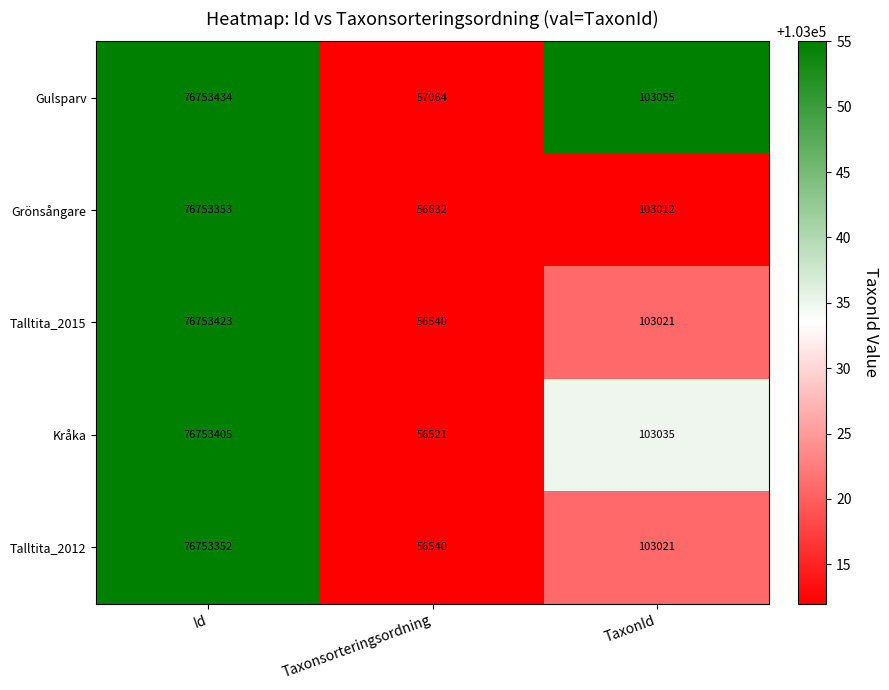

Reading left to right, extract all data points from this chart.

Gulsparv: Id=76753434	Taxonsorteringsordning=57064	TaxonId=103055
Grönsångare: Id=76753353	Taxonsorteringsordning=56632	TaxonId=103012
Talltita_2015: Id=76753423	Taxonsorteringsordning=56540	TaxonId=103021
Kråka: Id=76753405	Taxonsorteringsordning=56521	TaxonId=103035
Talltita_2012: Id=76753352	Taxonsorteringsordning=56540	TaxonId=103021